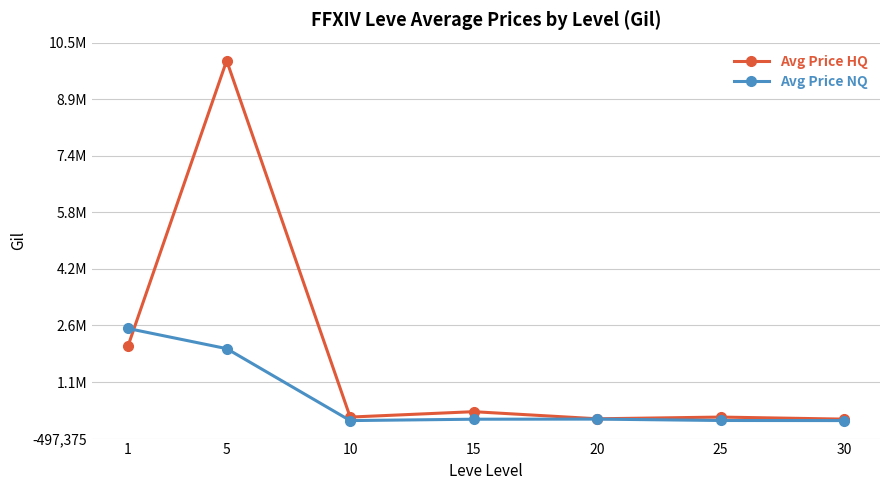

Where does the Avg Price HQ series first go above 100029?

1